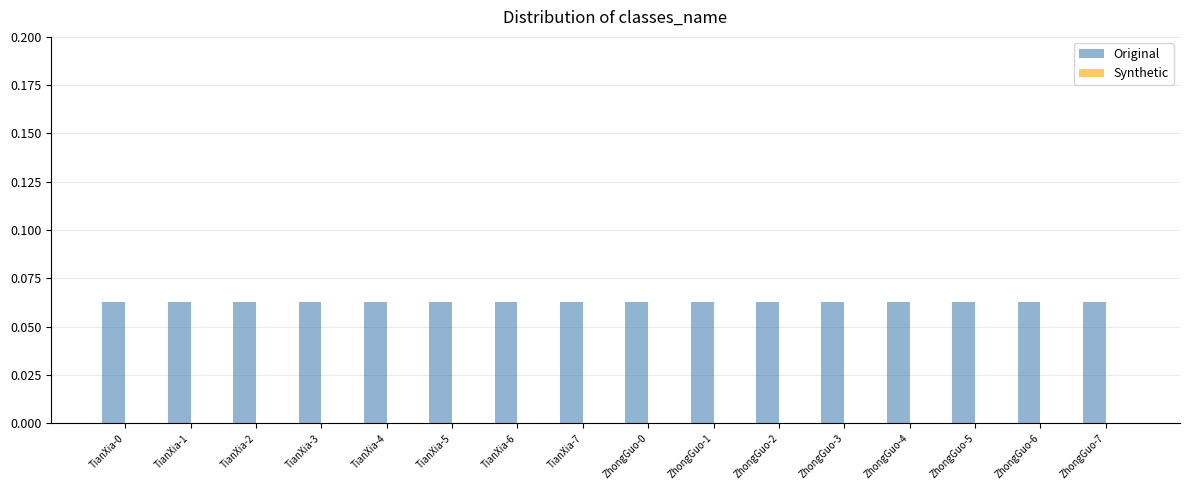

Which series has the largest range (max minus min)?

Original